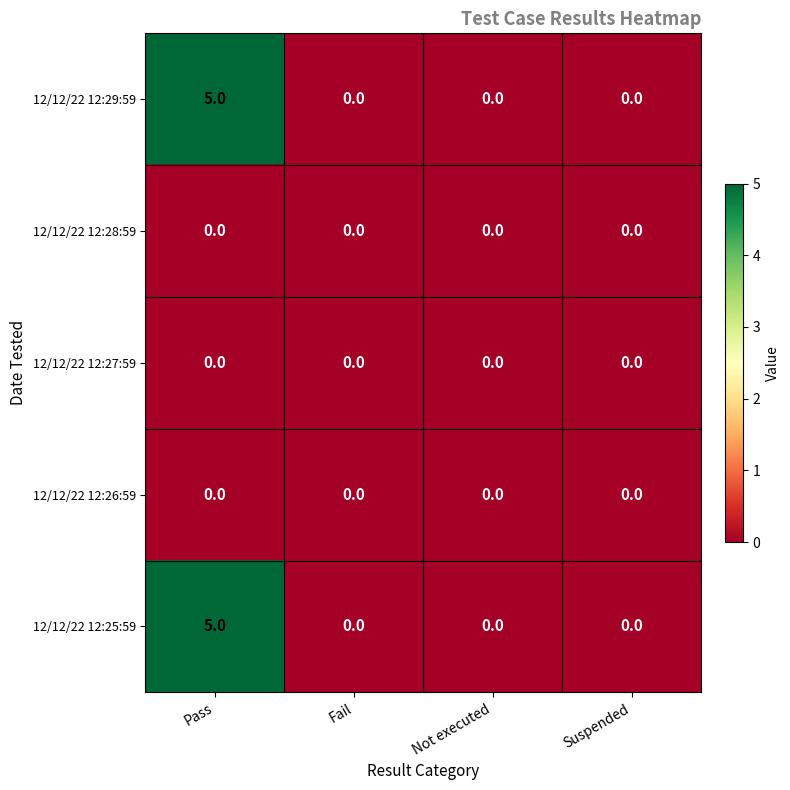

What is the difference between the maximum and minimum values in the 12/12/22 12:25:59 series?

5